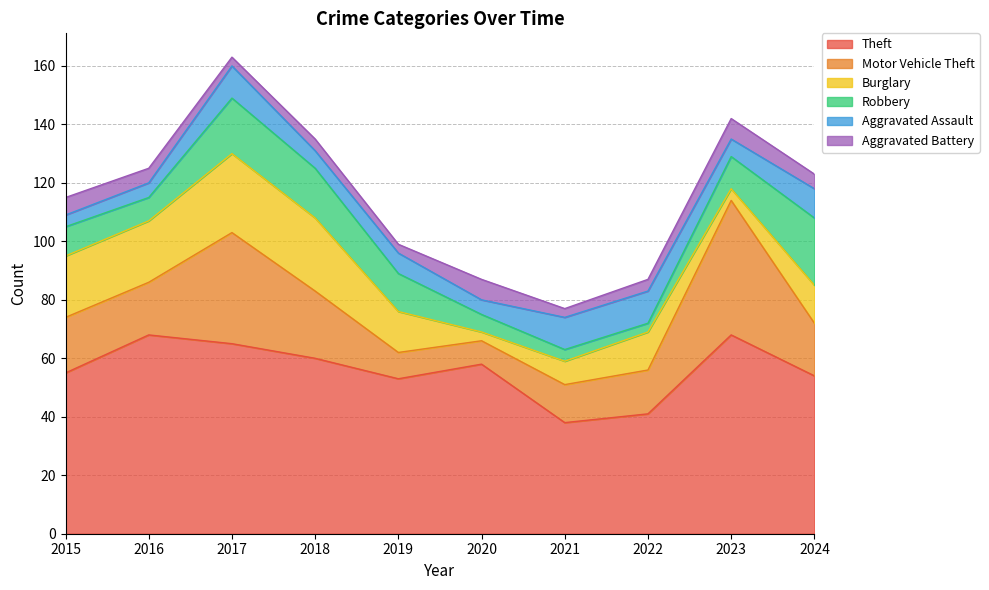

What are all the series names shown in the legend?

Theft, Motor Vehicle Theft, Burglary, Robbery, Aggravated Assault, Aggravated Battery